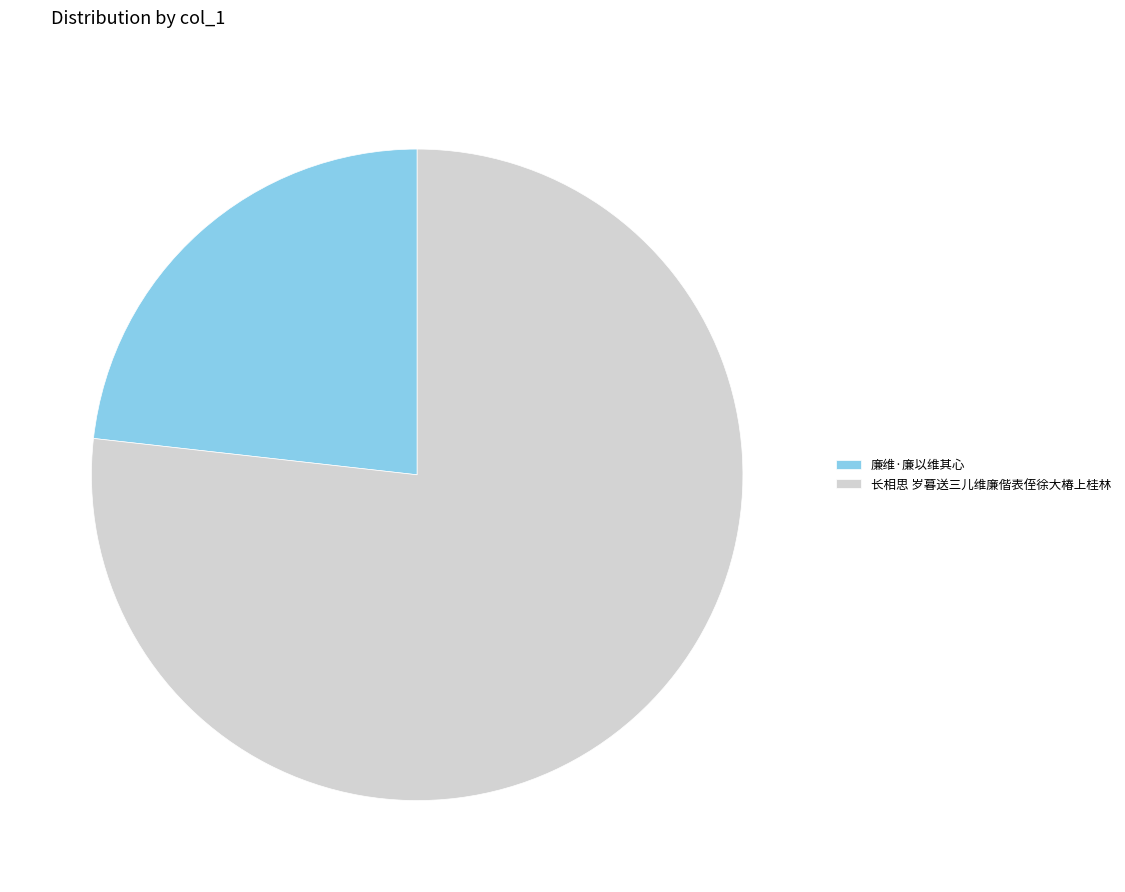

Is it true that 廉维·廉以维其心 is 23% of the pie?

True